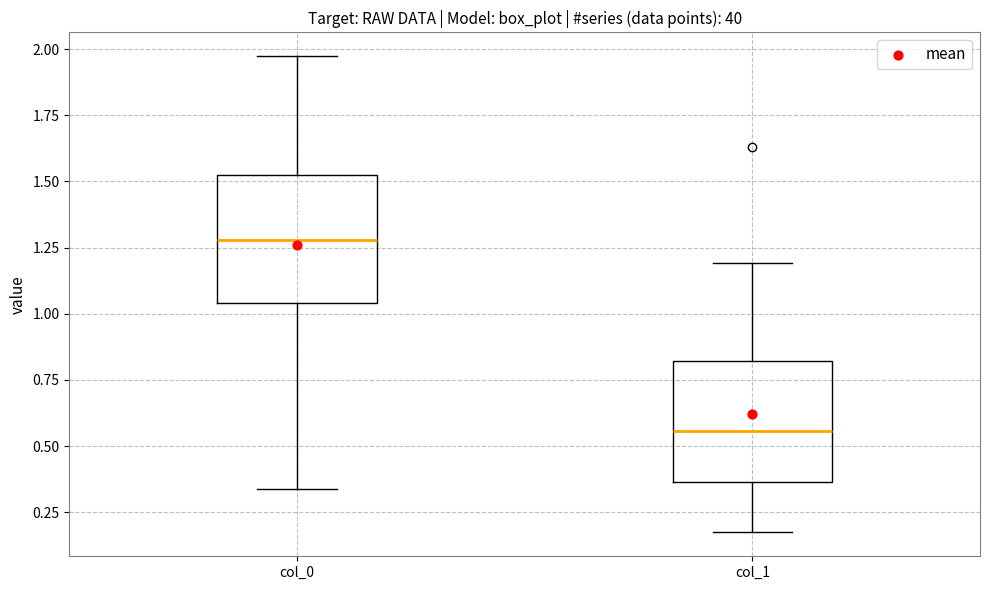

Reading left to right, read every box against the y-axis: the position of its median line, the range the box covers, and the ends of its whiskers. The values are not printed on the chart, so give them approximately, as read against the axis.

col_0: median 1.30, box 1.05 to 1.50, whiskers 0.35 to 1.95
col_1: median 0.55, box 0.35 to 0.80, whiskers 0.15 to 1.20